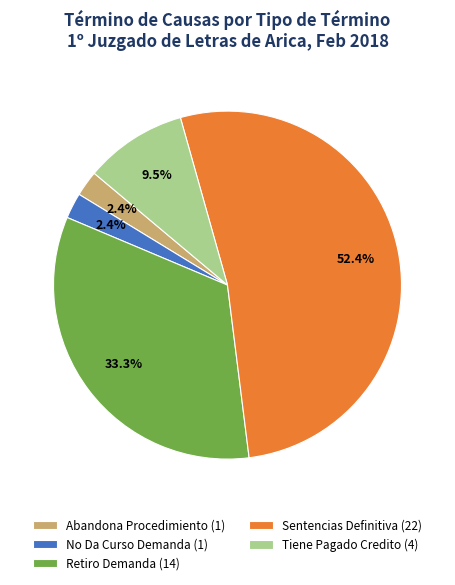

Which has a higher value, Retiro Demanda (14) or Abandona Procedimiento (1)?

Retiro Demanda (14)